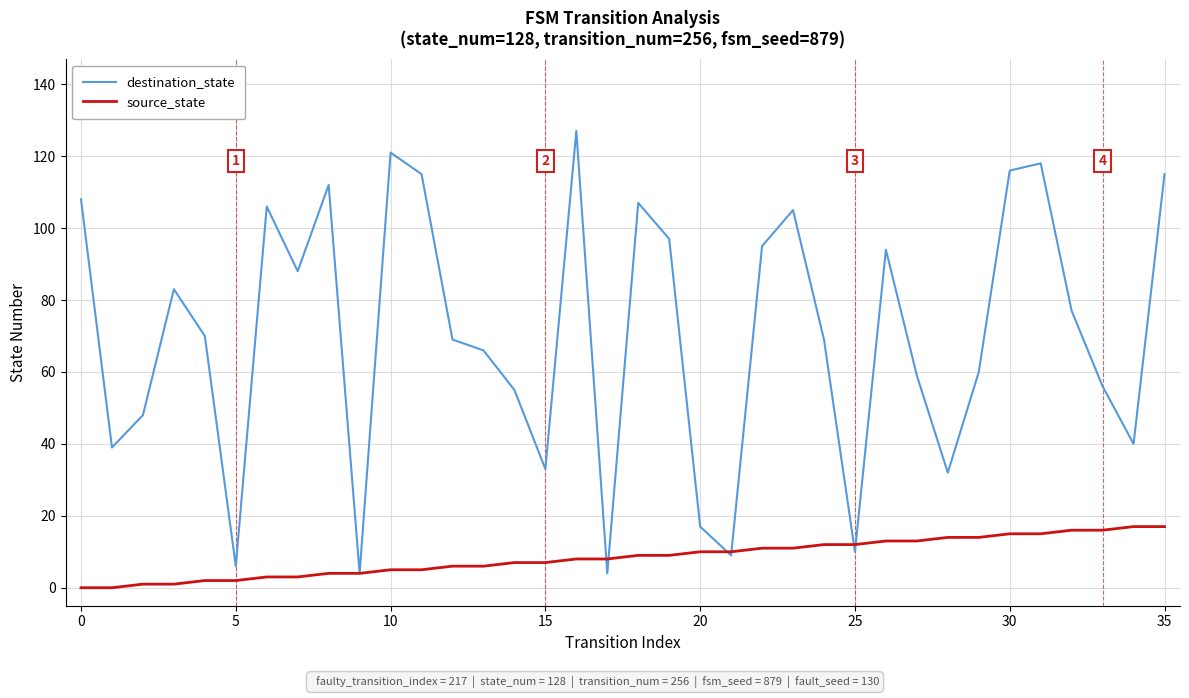

Reading right to left, what are all the values shown in this chart?

destination_state: 115	40	56	77	118	116	60	32	59	94	10	69	105	95	9	17	97	107	4	127	33	55	66	69	115	121	4	112	88	106	6	70	83	48	39	108
source_state: 17	17	16	16	15	15	14	14	13	13	12	12	11	11	10	10	9	9	8	8	7	7	6	6	5	5	4	4	3	3	2	2	1	1	0	0